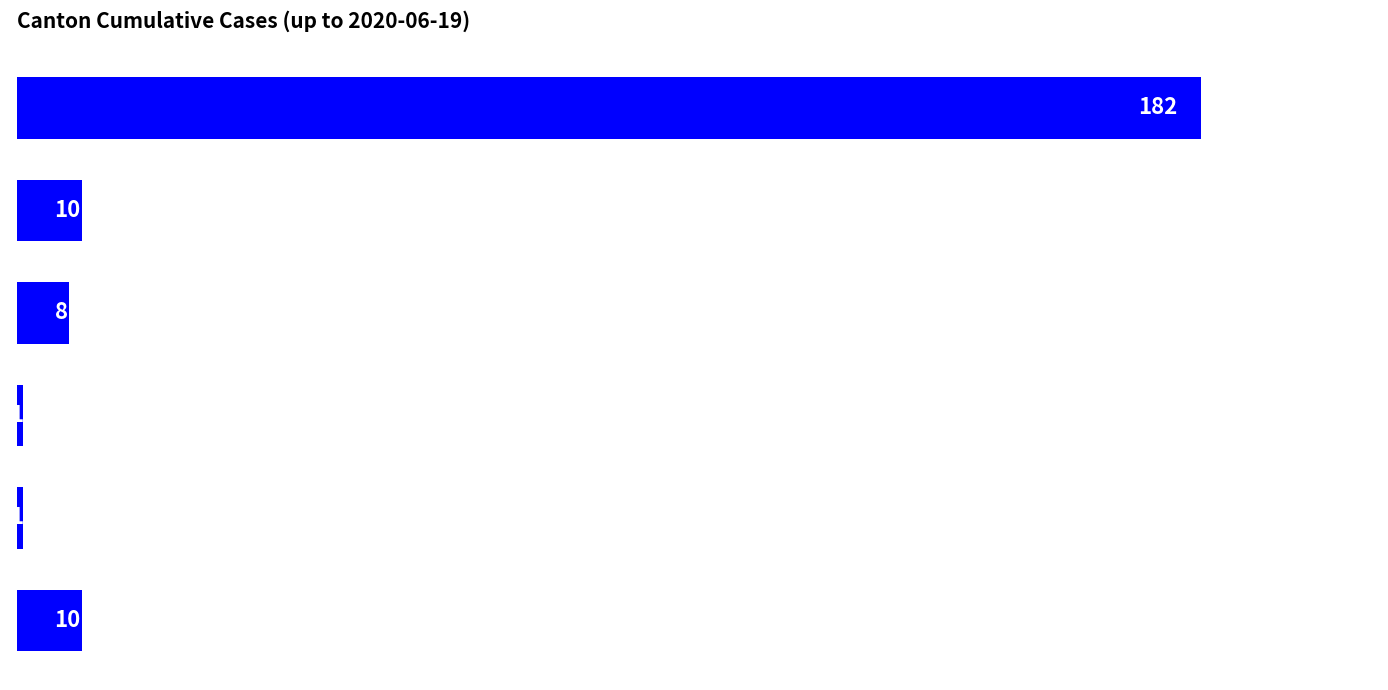

Does the chart contain any negative values?

No